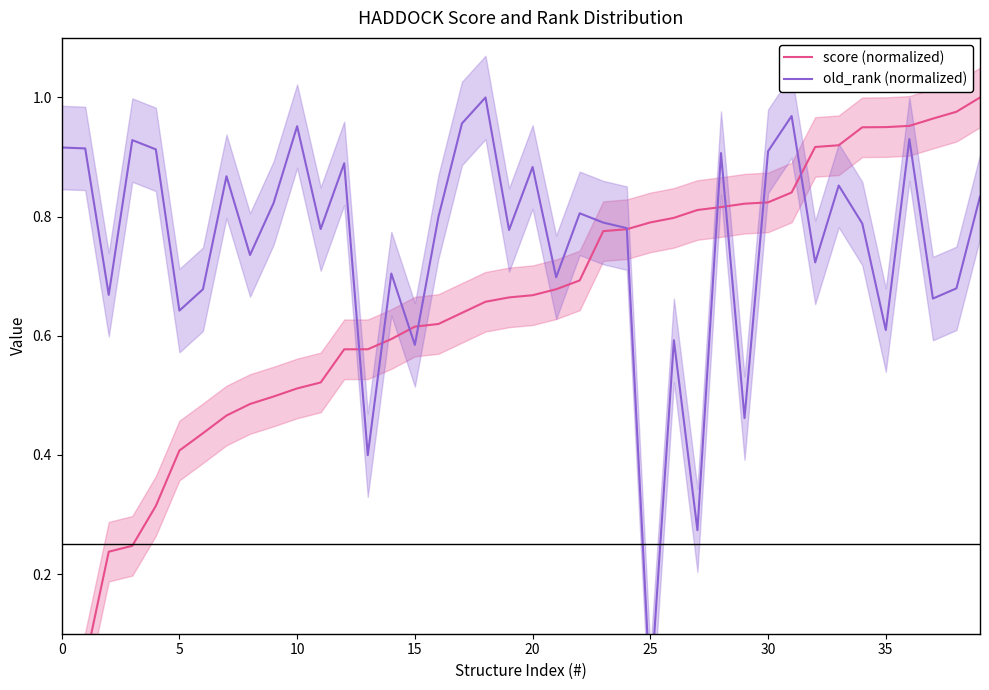

True or false: old_rank (normalized) and score (normalized) intersect in this chart.

True